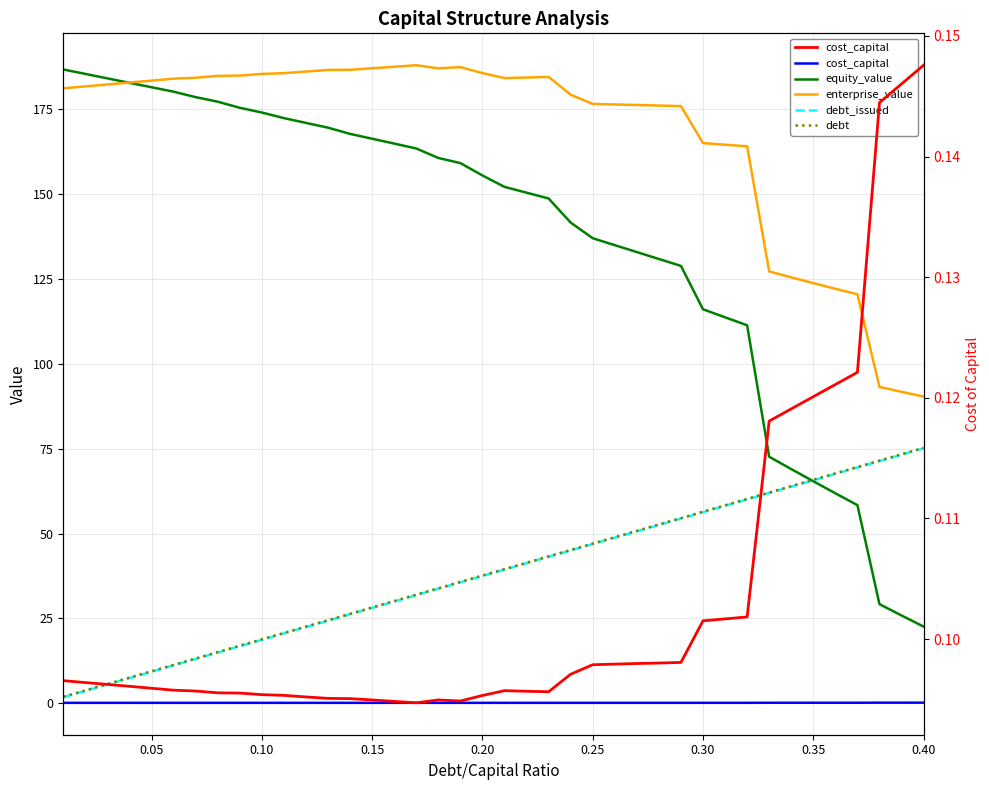

What is the sum of the cost_capital values at 0.35 and 0.05?

0.2